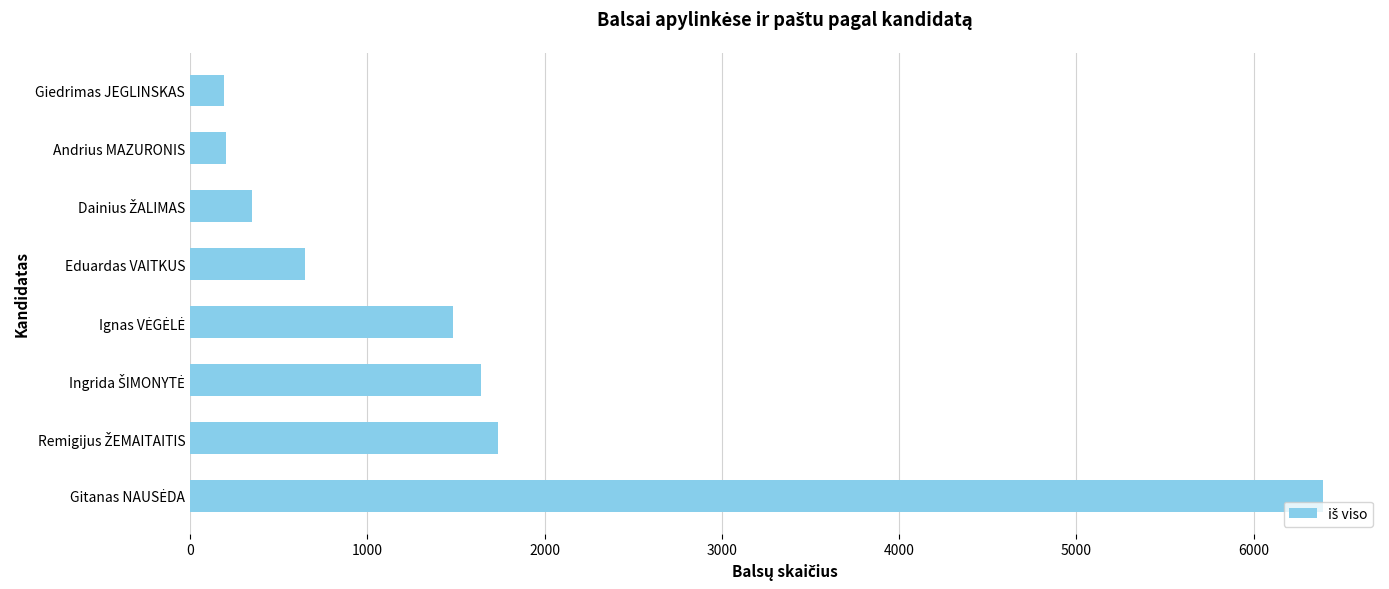

What is the maximum value shown in the chart?

6394